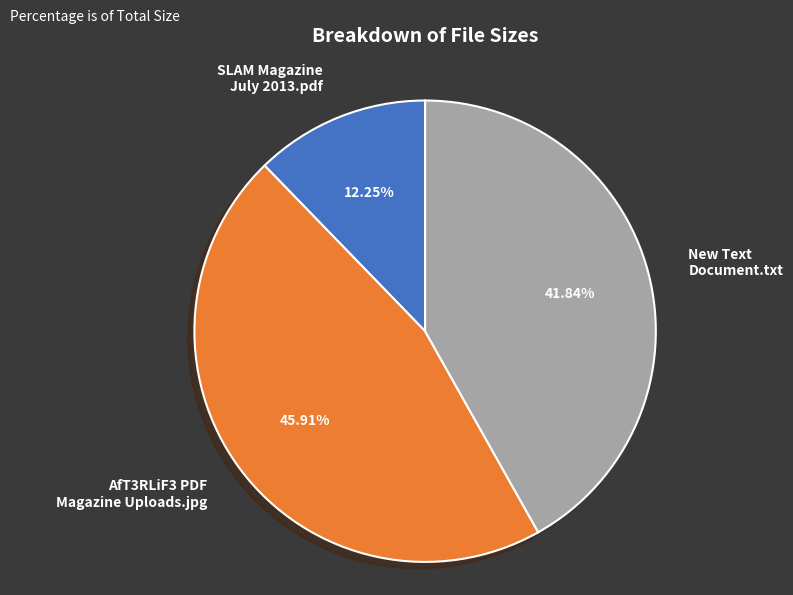

To the nearest percent, what is the difference between the New Text Document.txt and AfT3RLiF3 PDF Magazine Uploads.jpg slice percentages?

4%